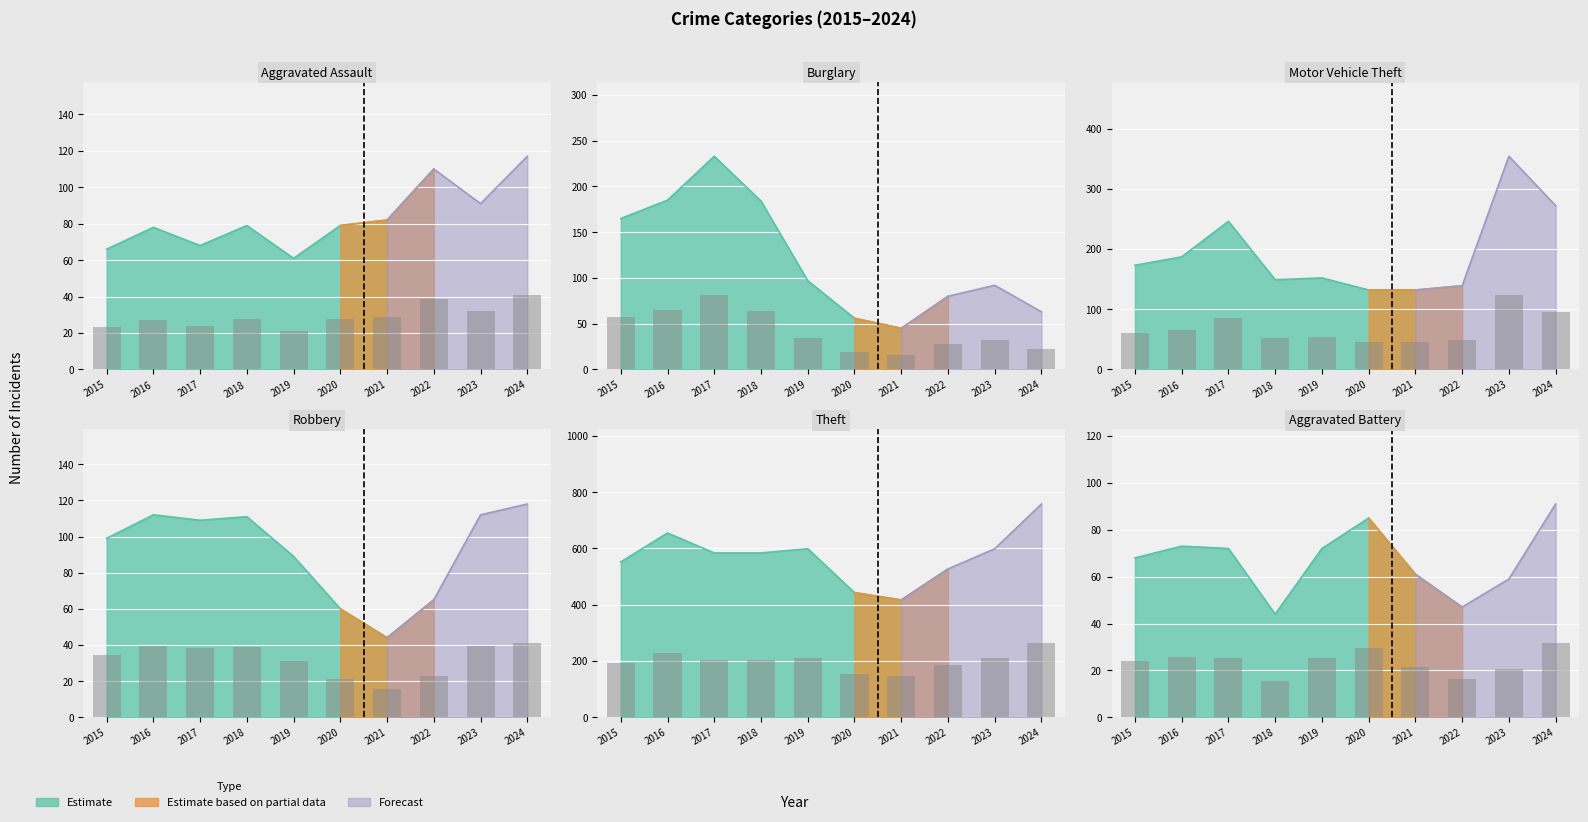

The Motor Vehicle Theft series shows 52.1 at 2018. True or false?

True